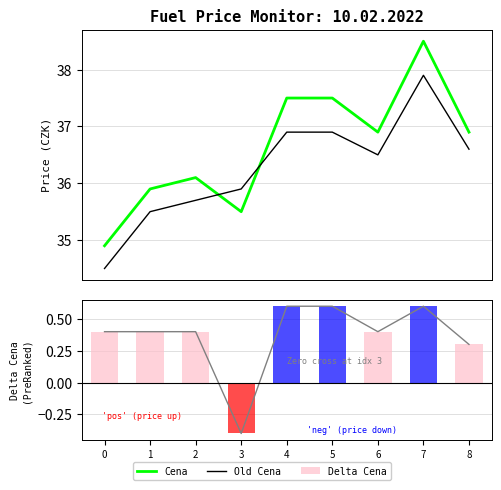

Reading right to left, extract all data points from this chart.

Cena: 8=36.9	7=38.5	6=36.9	5=37.5	4=37.5	3=35.5	2=36.1	1=35.9	0=34.9
Old Cena: 8=36.6	7=37.9	6=36.5	5=36.9	4=36.9	3=35.9	2=35.7	1=35.5	0=34.5
Delta Cena: 8=0.3	7=0.6	6=0.4	5=0.6	4=0.6	3=-0.4	2=0.4	1=0.4	0=0.4